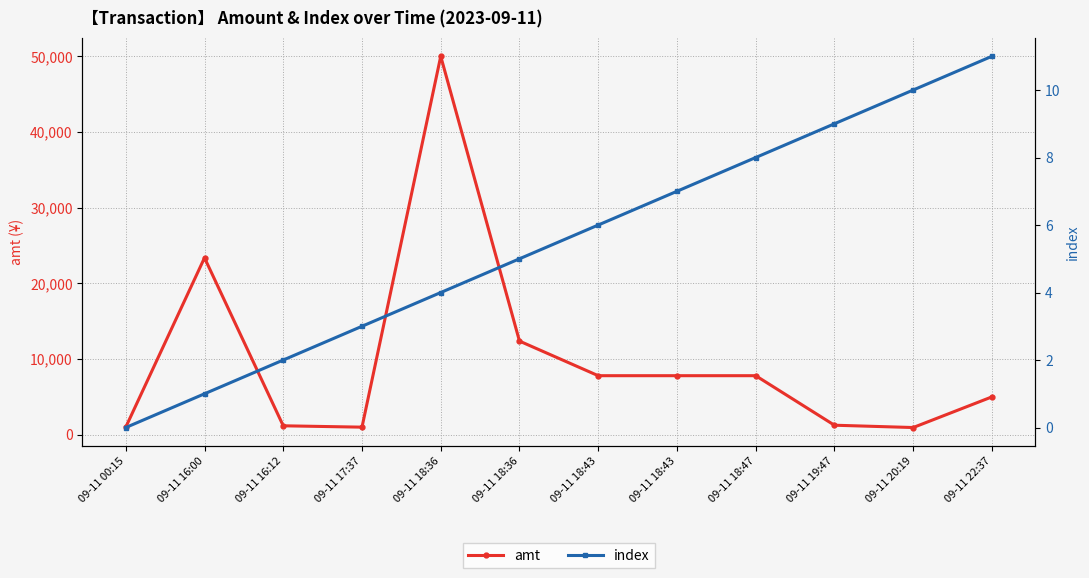

What is the label of the 10th point from the left?

09-11 19:47